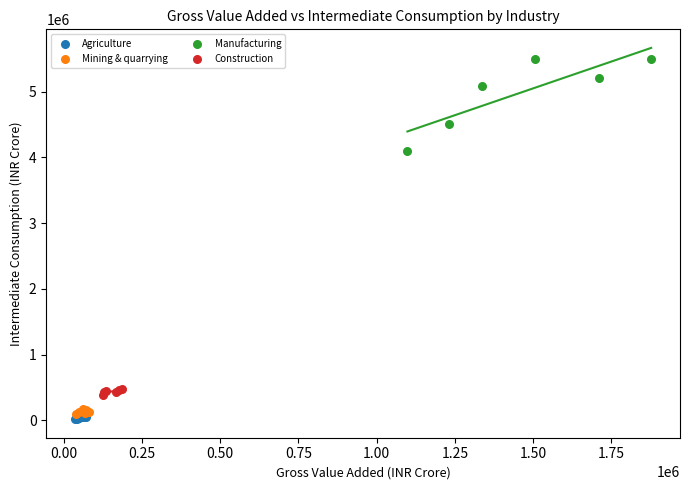

Which series reaches the maximum Y coordinate?

Manufacturing